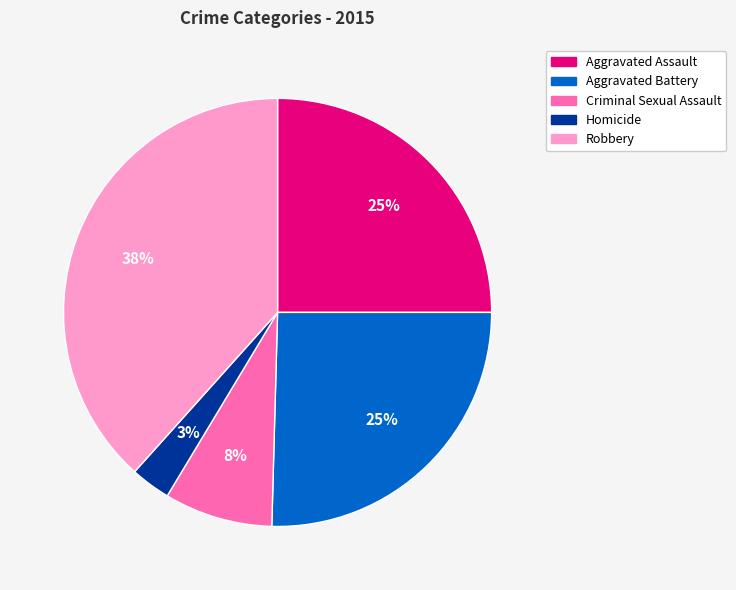

Is the sum of Aggravated Battery and Robbery greater than half?

Yes